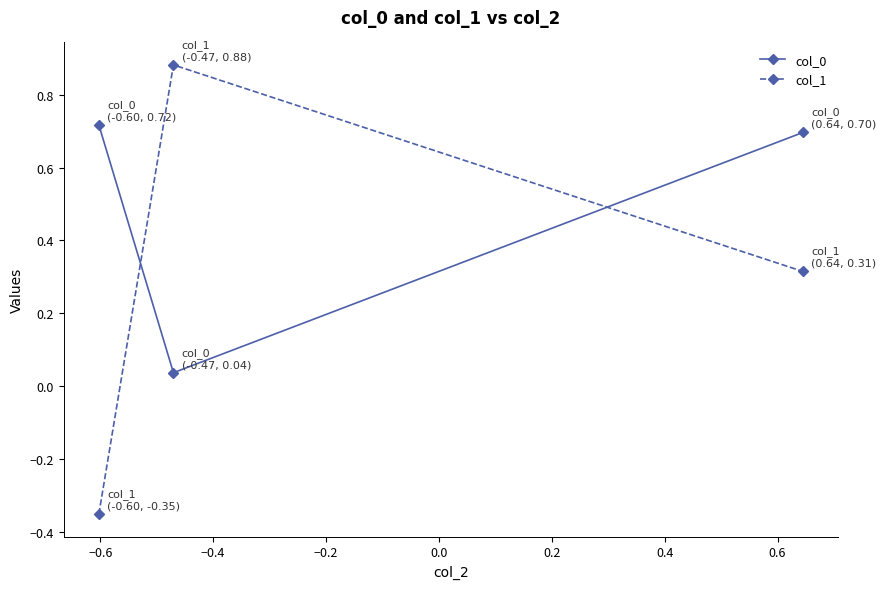

What is the difference between the maximum and minimum values in the col_1 series?

1.2